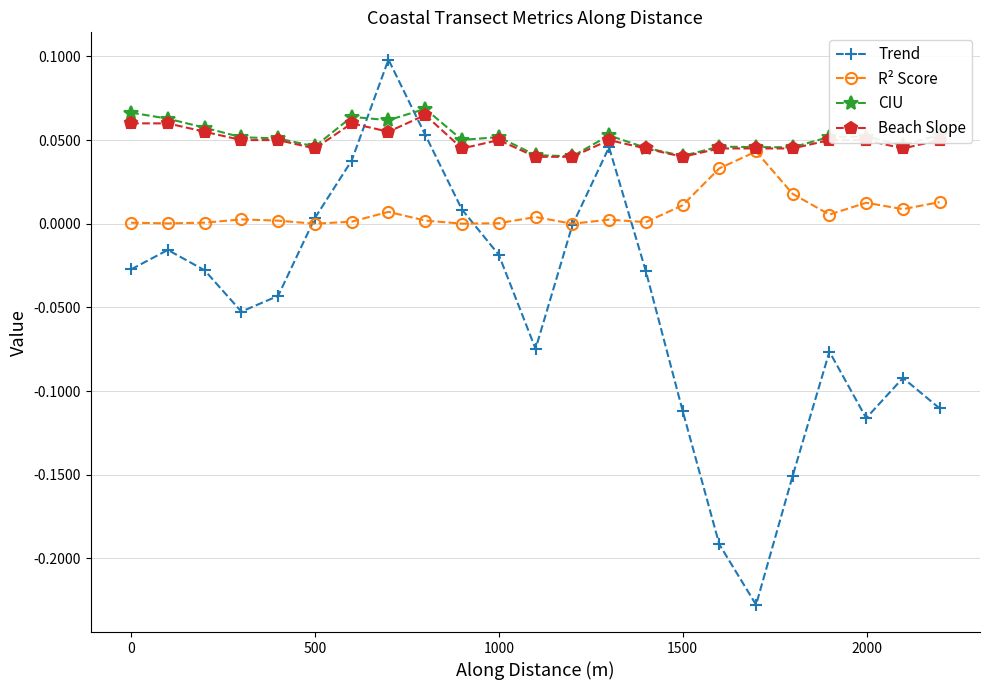

Which series has the largest range (max minus min)?

Trend